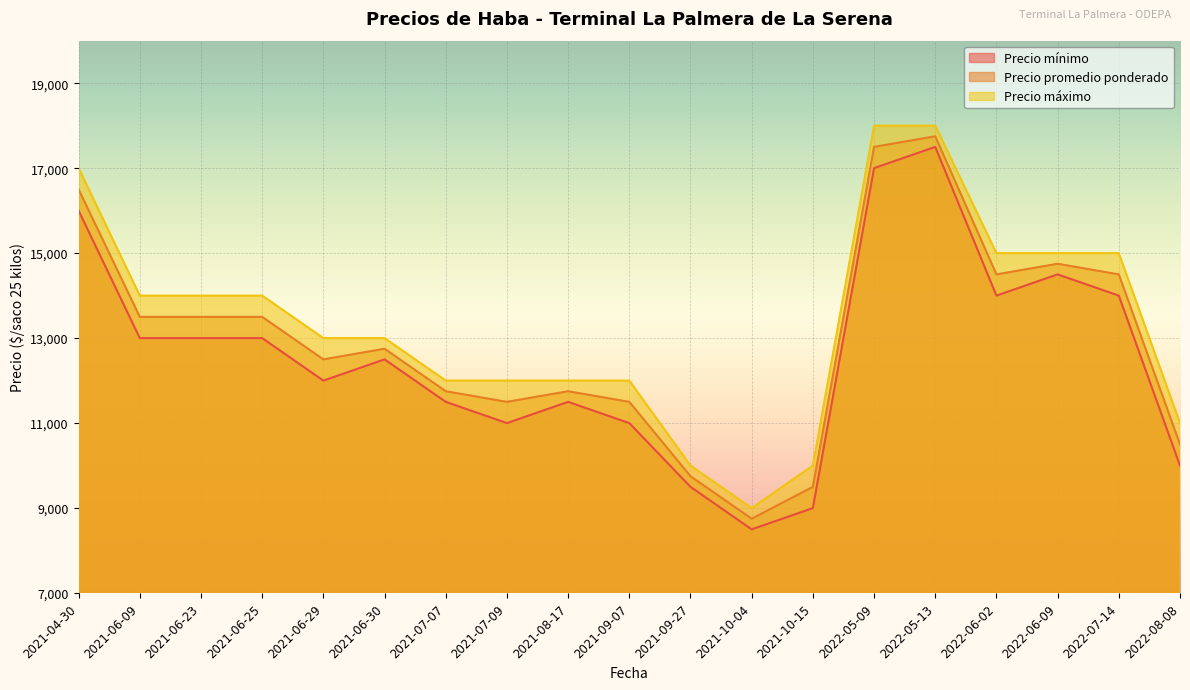

At which label does Precio máximo first exceed 13000?

2021-04-30